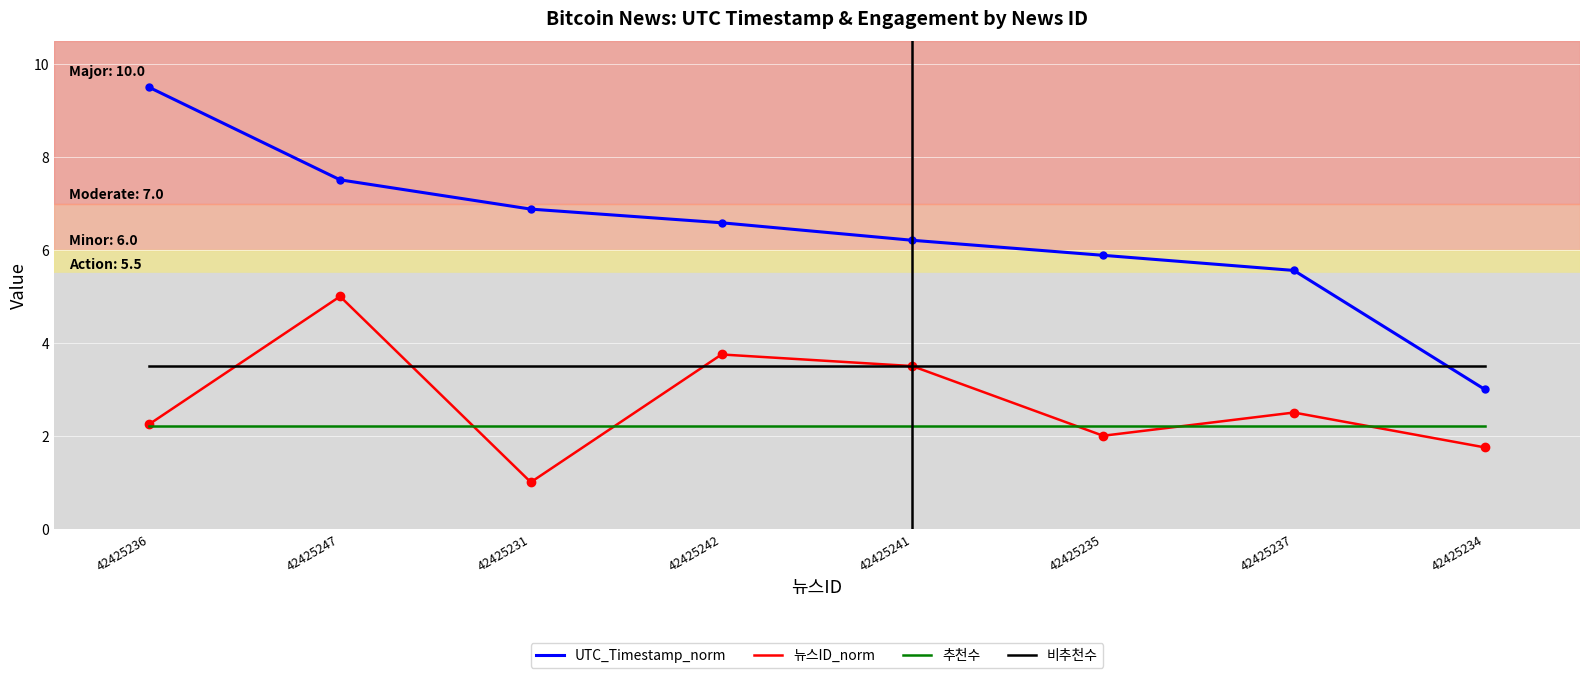

List the series in order of their peak value, lowest first.

추천수, 비추천수, 뉴스ID_norm, UTC_Timestamp_norm